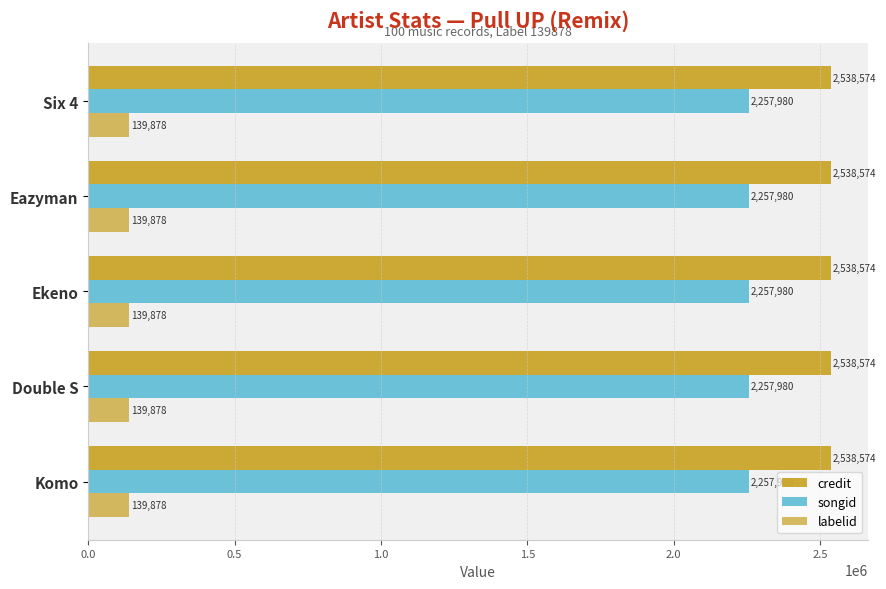

Is it true that songid equals 1578728 at Komo?

False